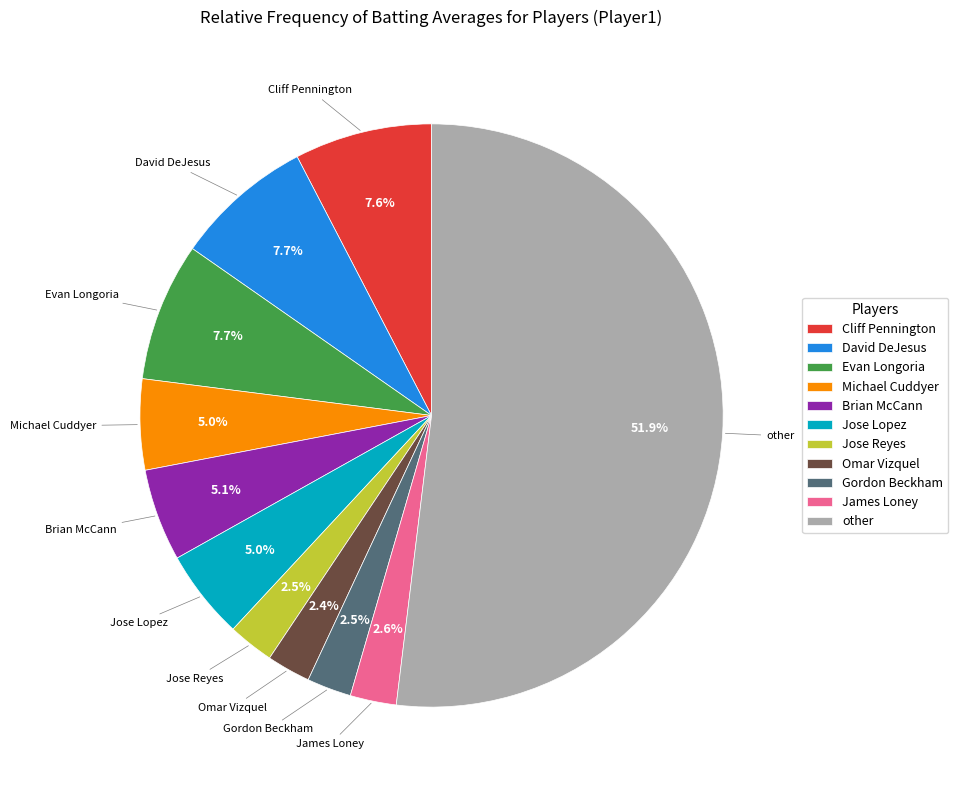

To the nearest percent, what is the average slice percentage?

9%